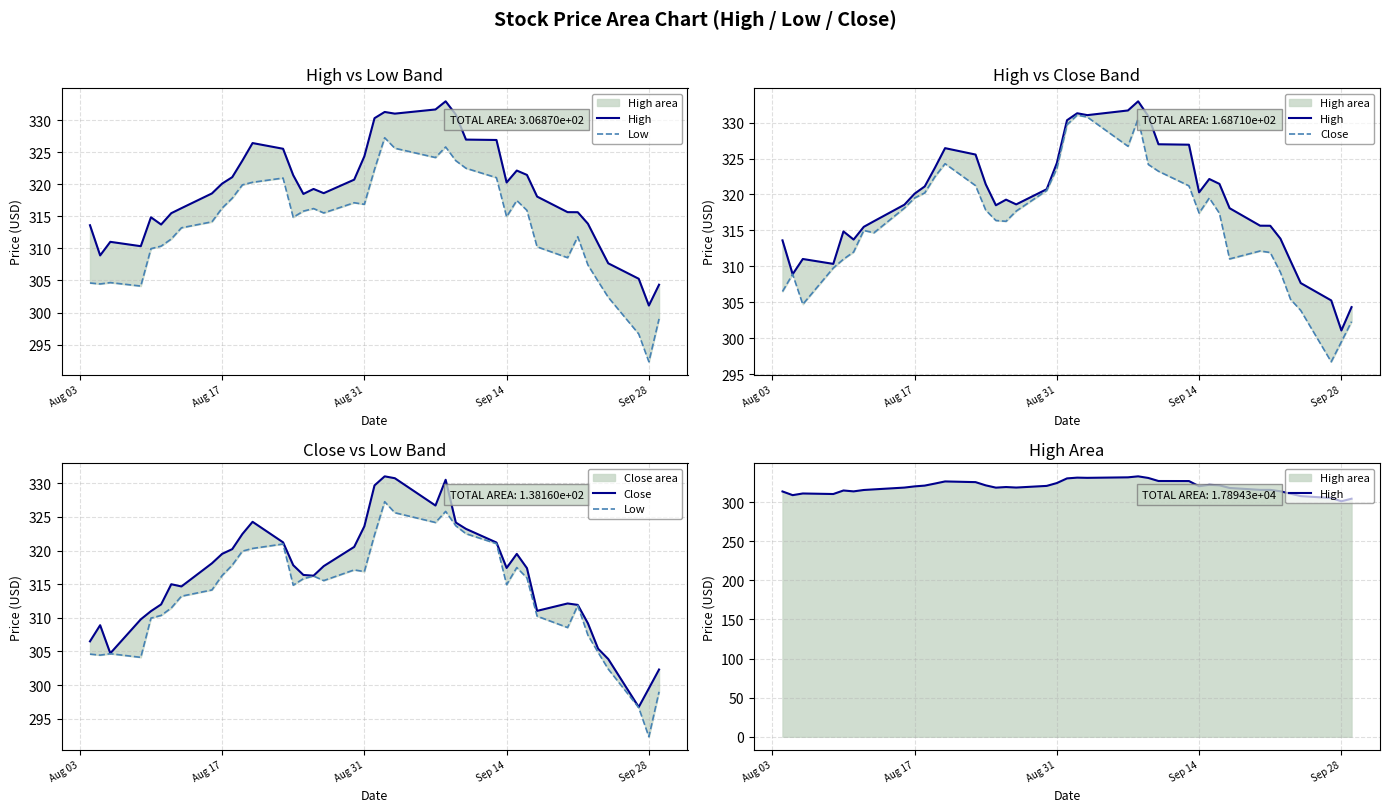

At Sep 28, list the series in order from smallest to largest.

Low, Close, High